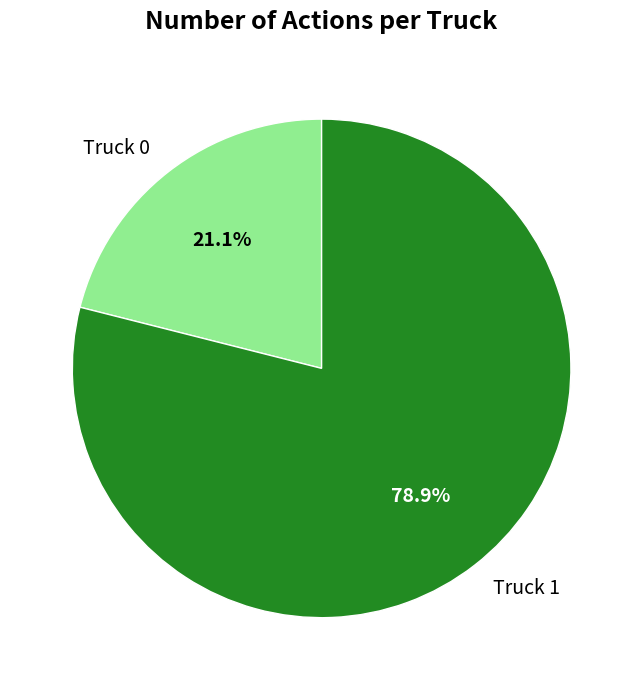

To the nearest percent, what is the difference between the largest and smallest slice percentages?

58%